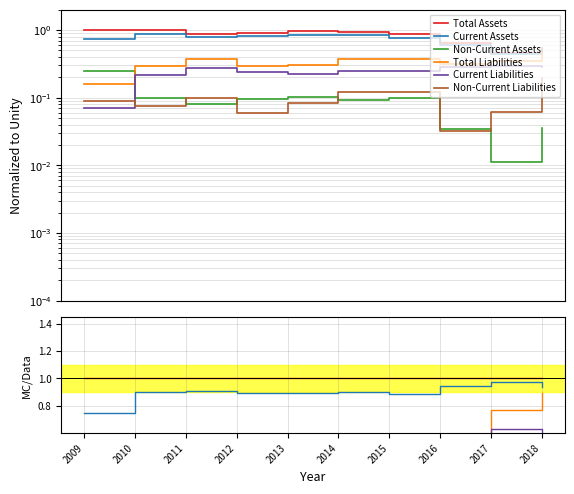

What is the value of the Non-Current Assets point at the 1st from the left?

0.3